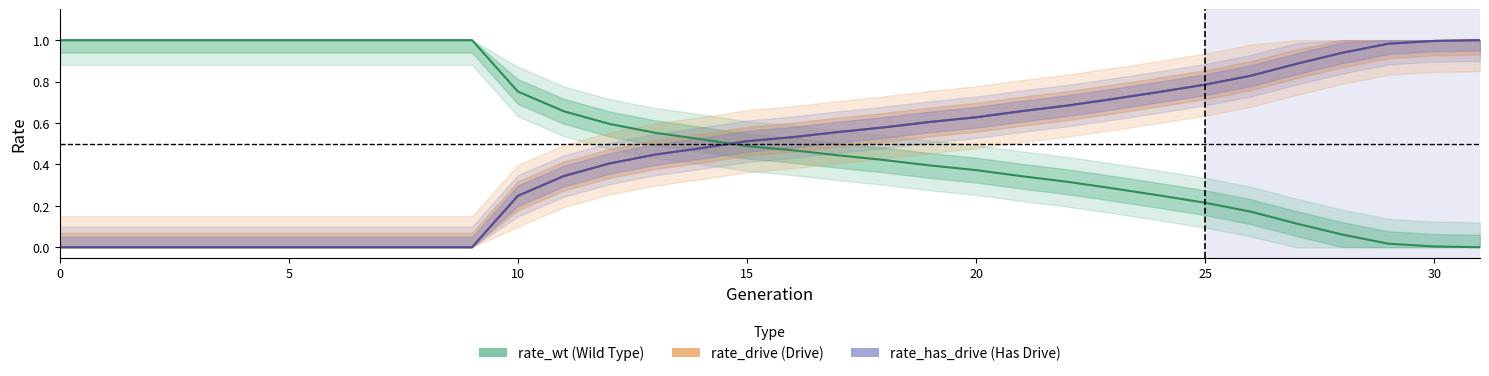

What is the difference between the second highest and minimum values in the rate_wt series?

1.0